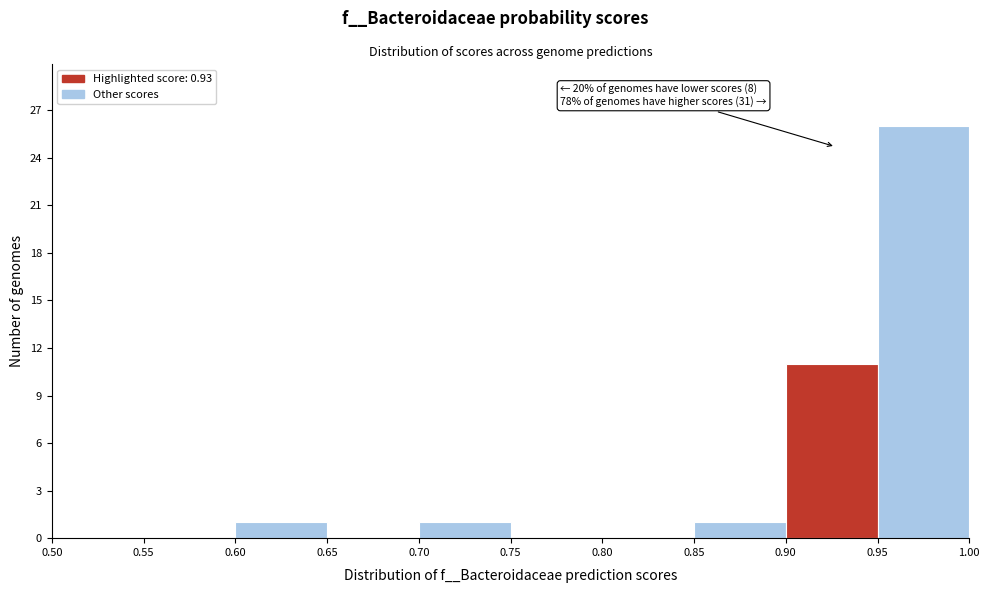

Which range on the x-axis has the tallest bar?

0.95 to 1.00